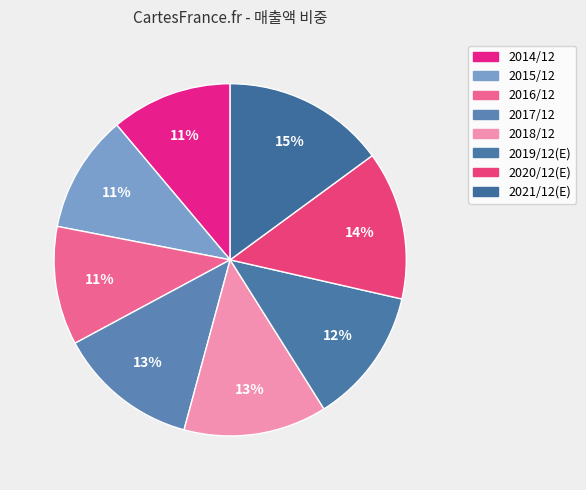

Does 2020/12(E) represent more than half of the total?

No